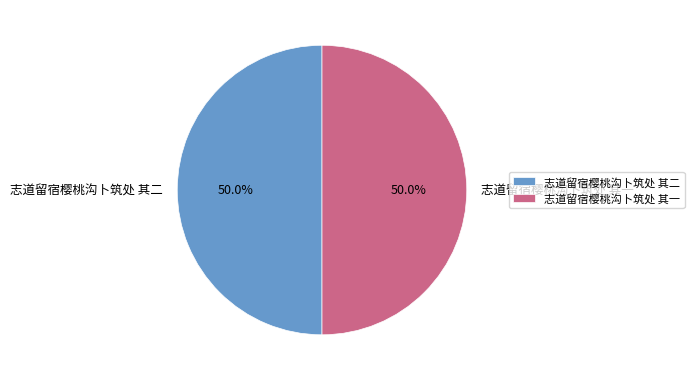

What is the total percentage of 志道留宿樱桃沟卜筑处 其一 and 志道留宿樱桃沟卜筑处 其二?

100.0%